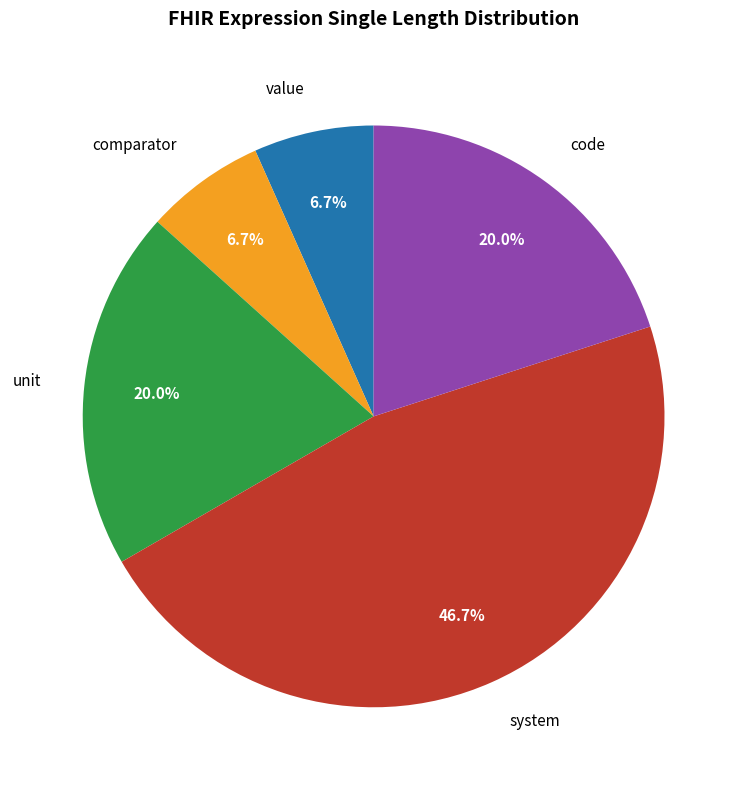

What is the ratio of the value at code to the value at system?

0.4